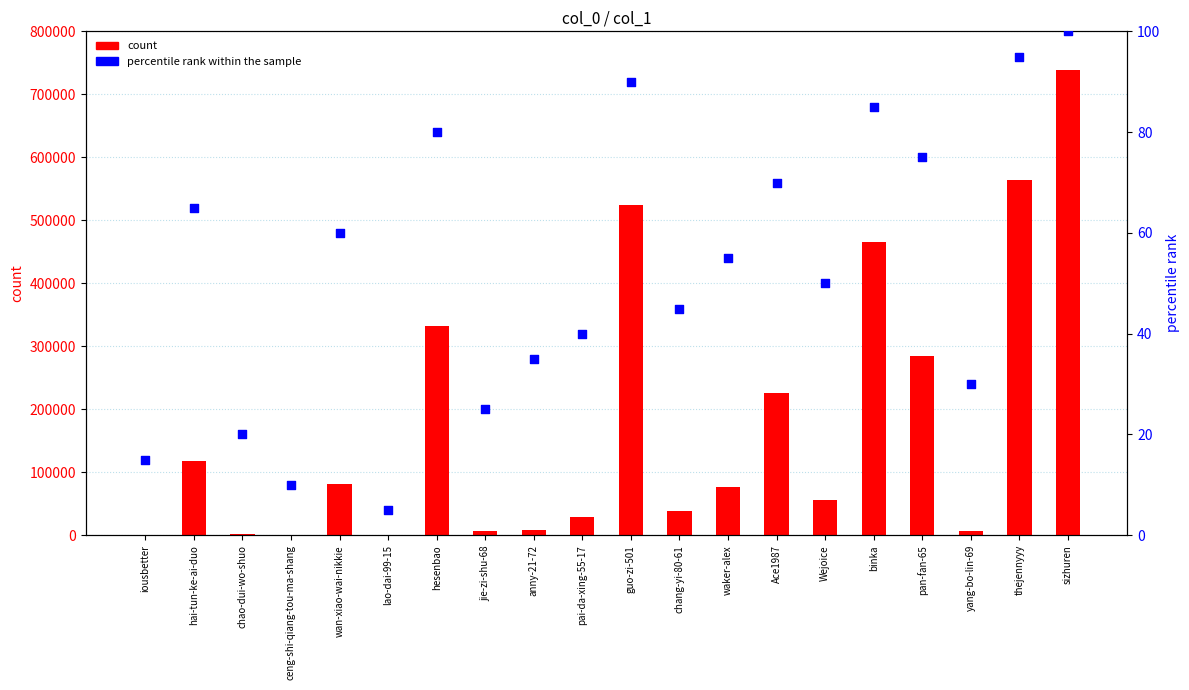

Is the value of percentile rank within the sample at wan-xiao-wai-nikkie greater than the value of count at anny-21-72?

No